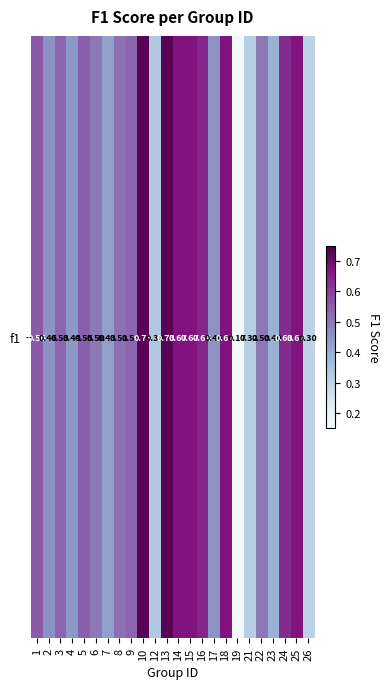

True or false: the data shows 0.5 at 5.

True